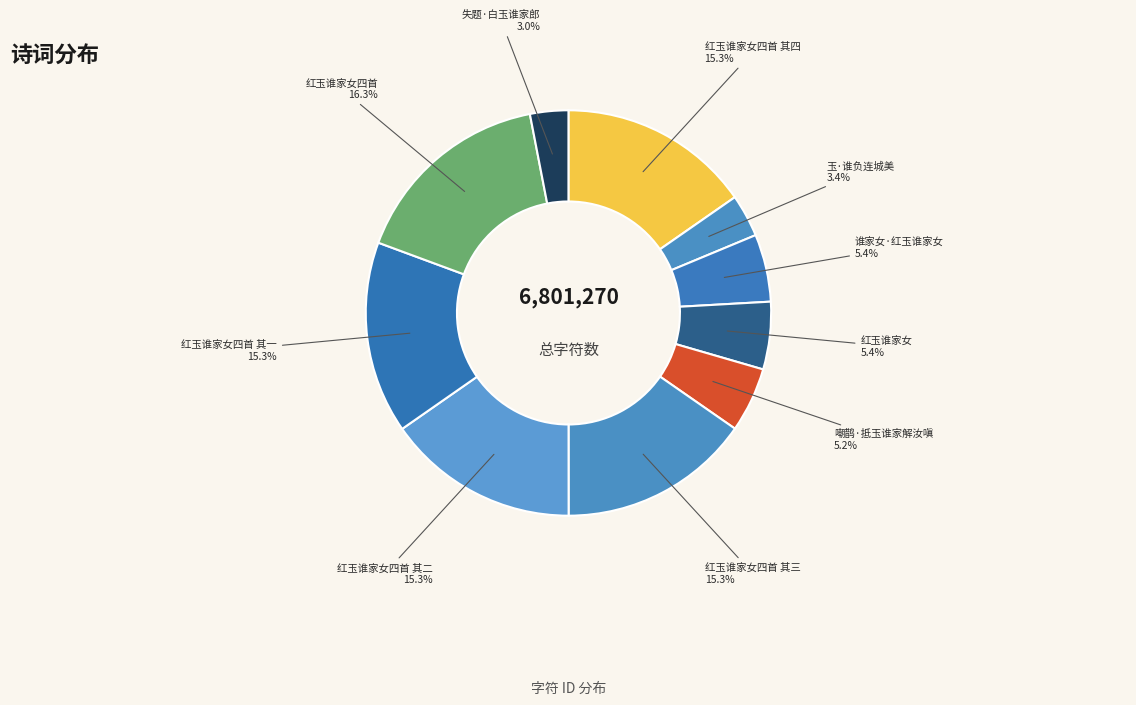

How many slices are in this pie chart?

10